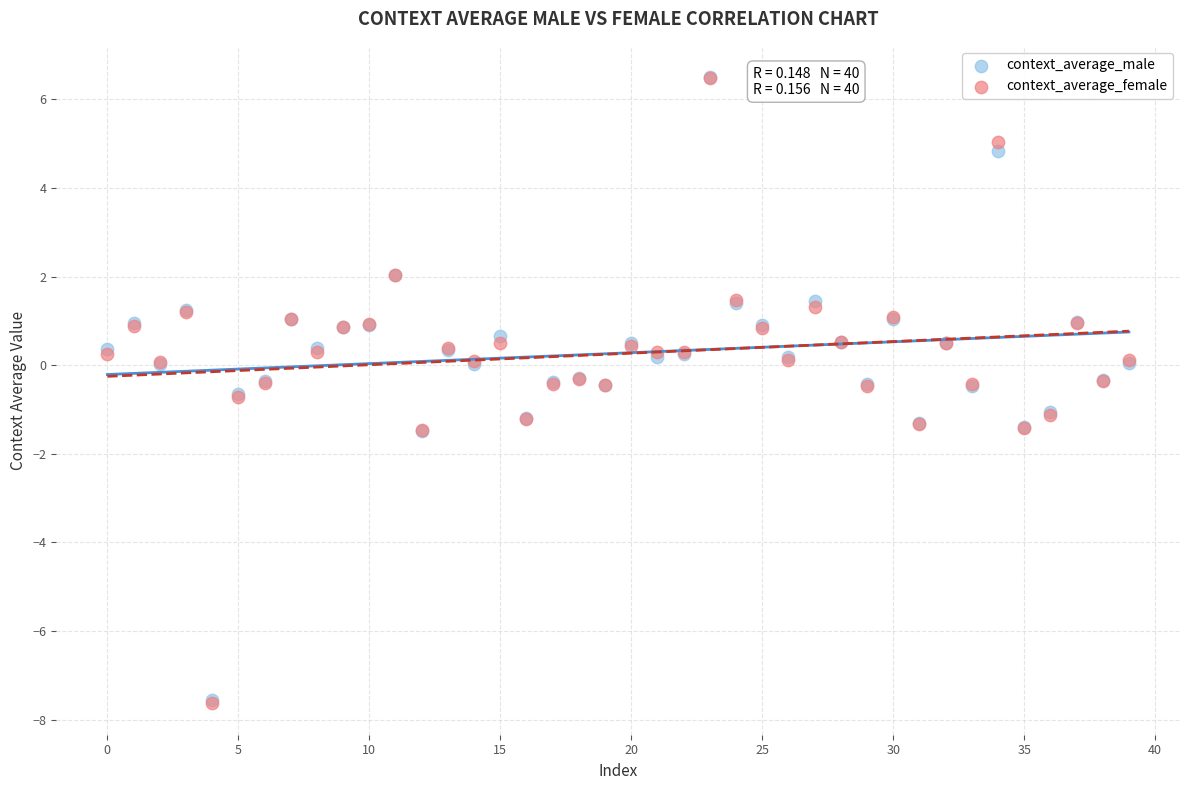

What are all the series names shown in the legend?

context_average_male, context_average_female